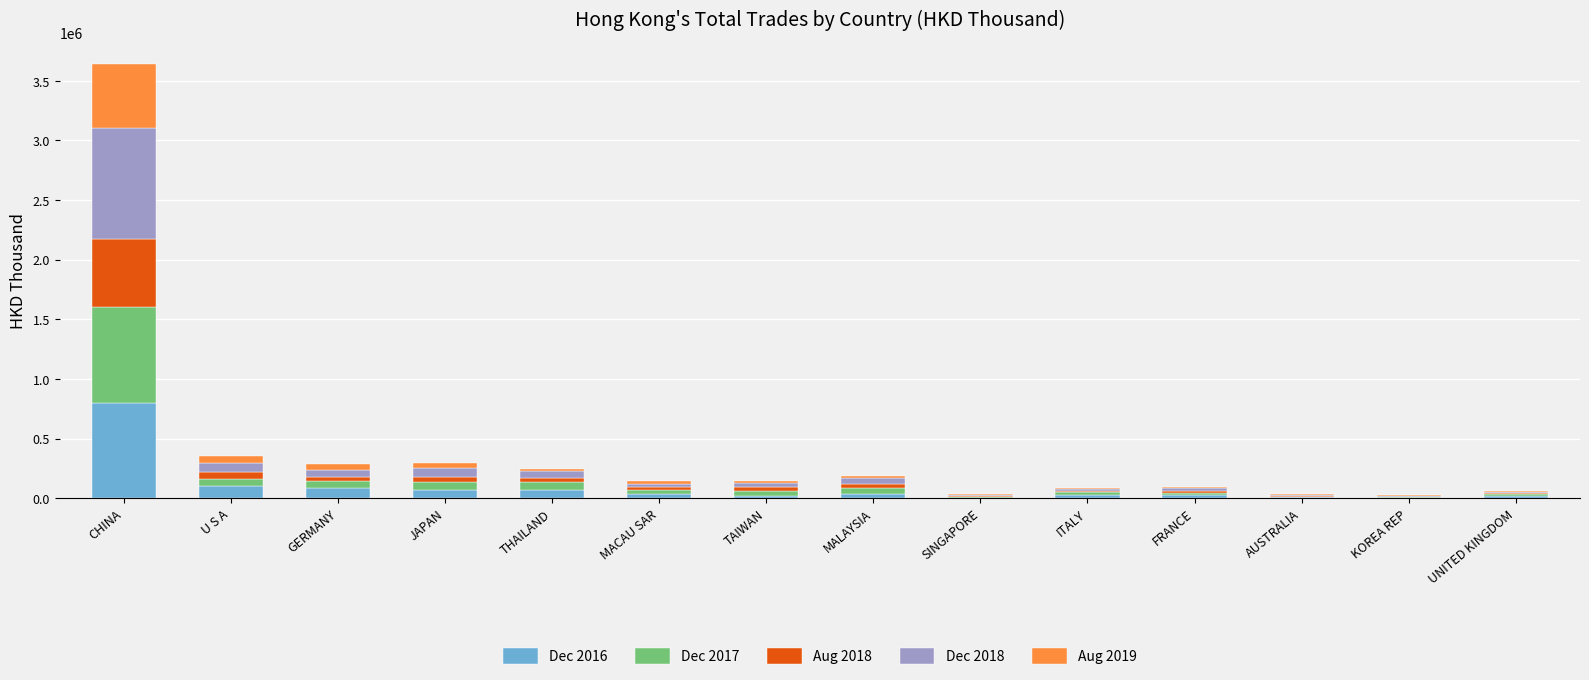

What is the highest value of the Dec 2016 series?

800517.0